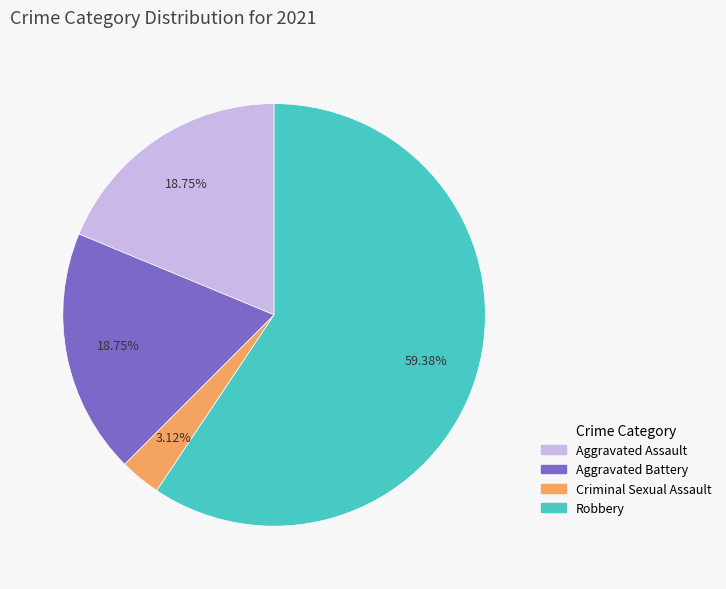

Which has a higher value, Criminal Sexual Assault or Aggravated Battery?

Aggravated Battery